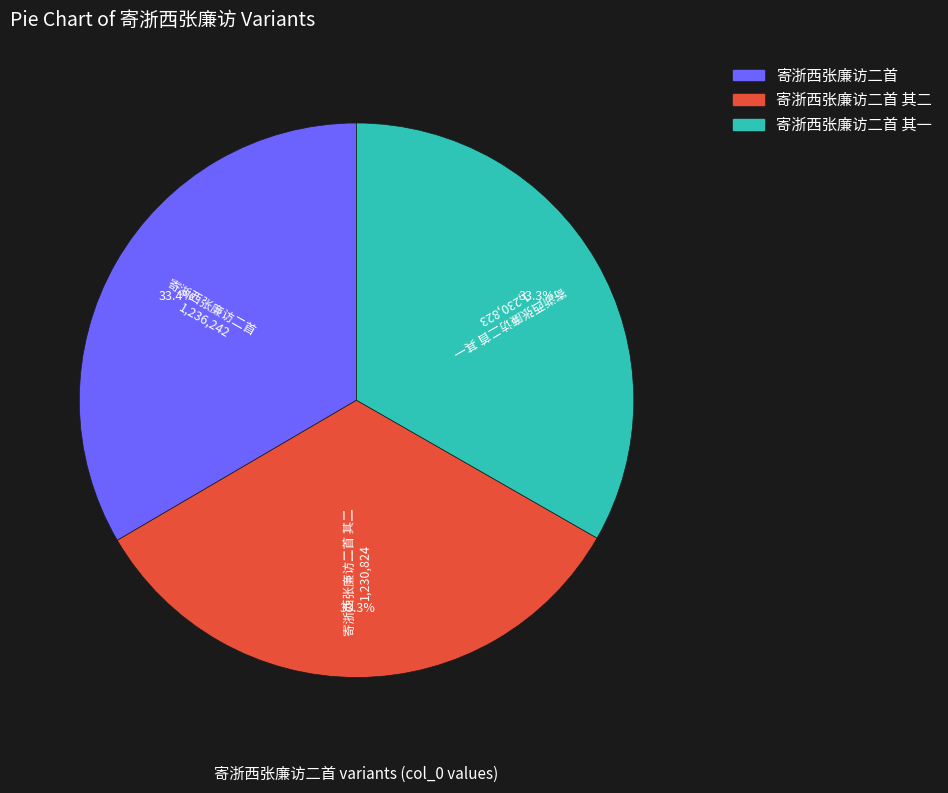

Is there any slice that represents more than half of the pie?

No